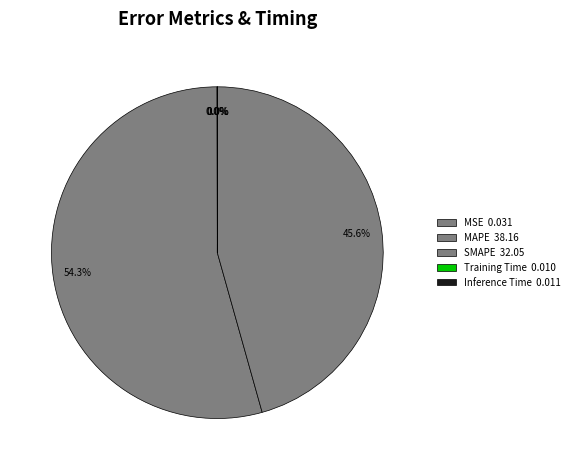

Count the number of slices in the pie.

5